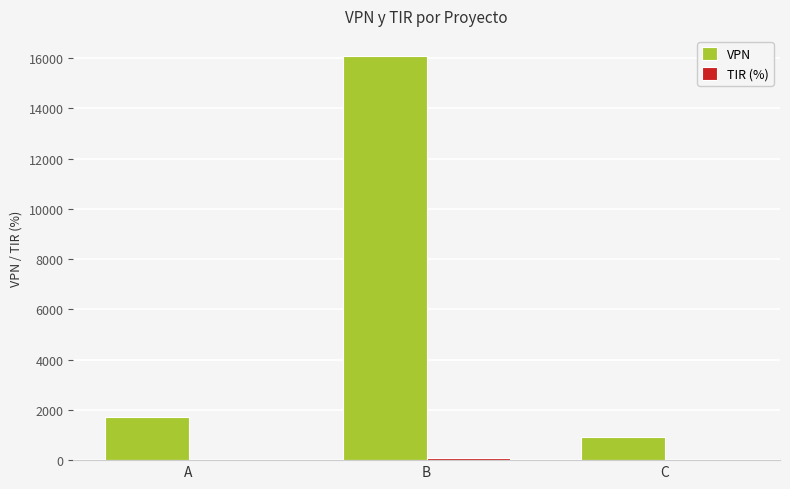

The VPN series shows 909.1 at C. True or false?

True